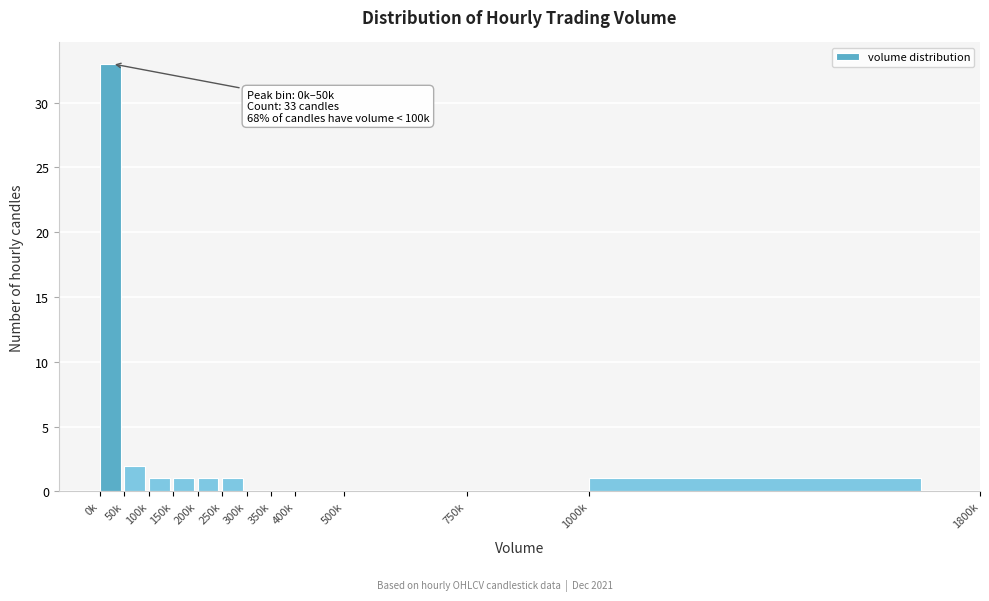

Reading right to left, list all the values displayed in this chart.

1000k=1	750k=0	500k=0	400k=0	350k=0	300k=0	250k=1	200k=1	150k=1	100k=1	50k=2	0k=33